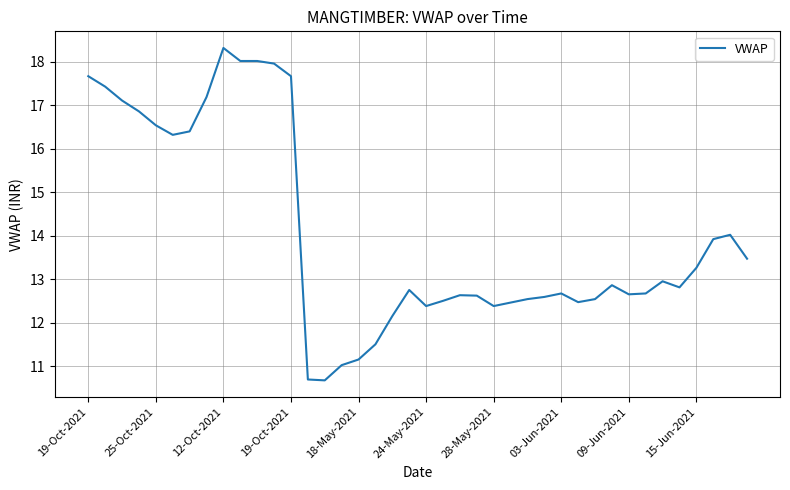

What is the minimum value shown in the chart?

10.7